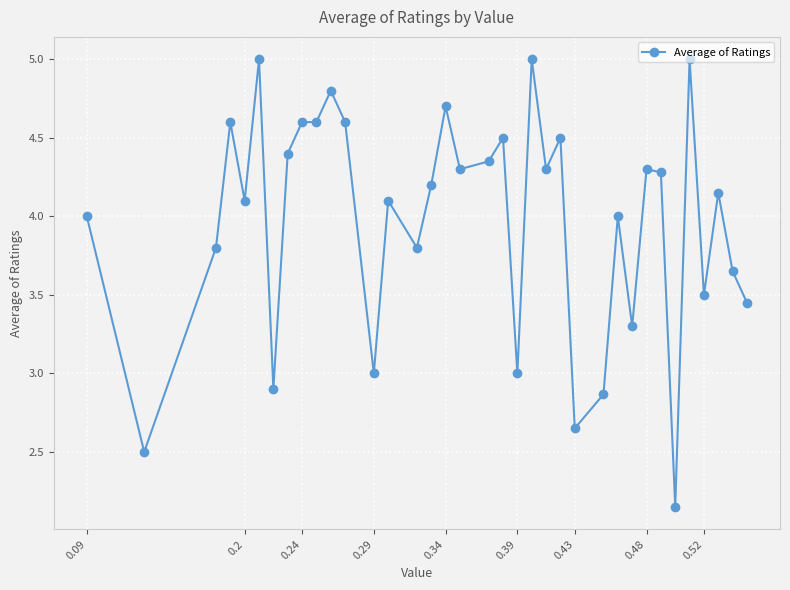

What is the average value?

4.0